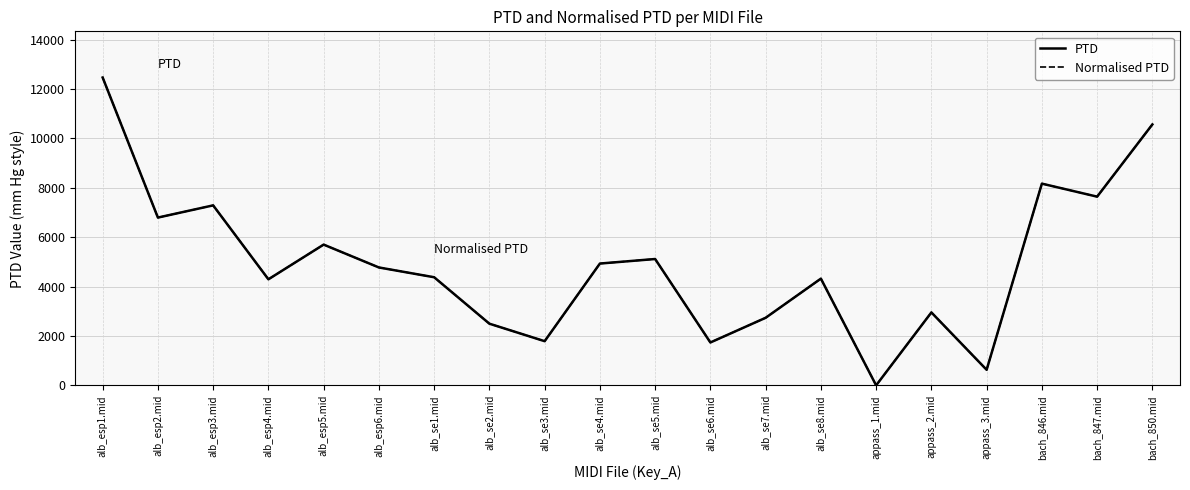

Between alb_se8.mid and bach_846.mid, which series saw the biggest shift?

PTD